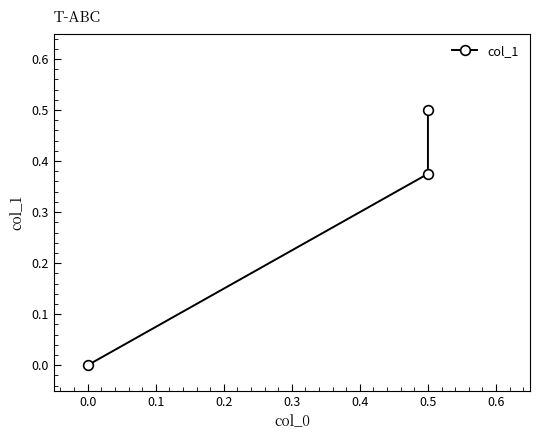

What is the average value?

0.3